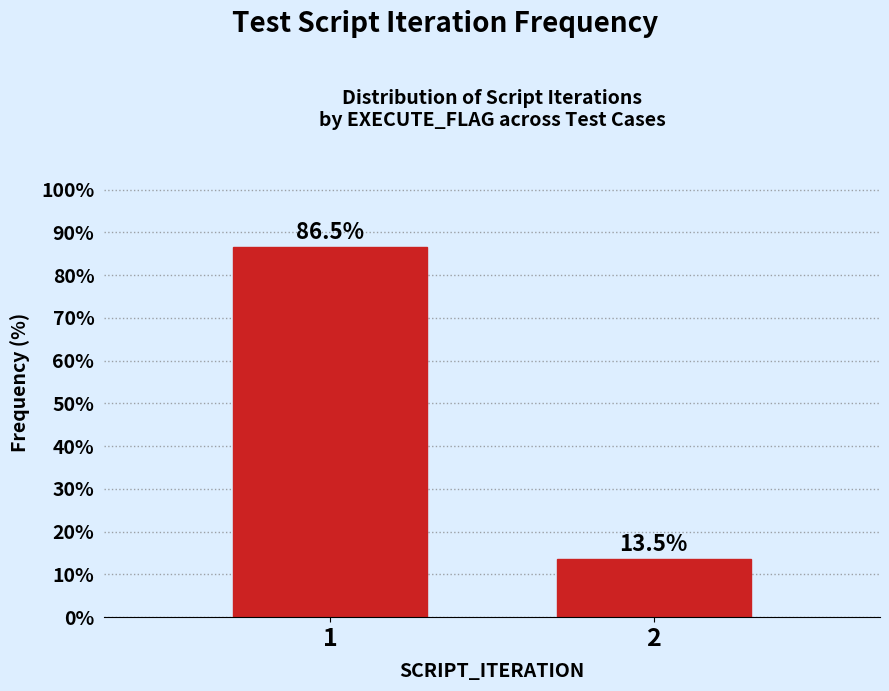

Reading left to right, what are all the values shown in this chart?

1=86.5	2=13.5